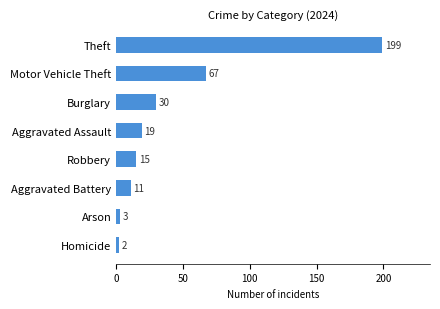

What is the change in value from Aggravated Battery to Theft?

+188